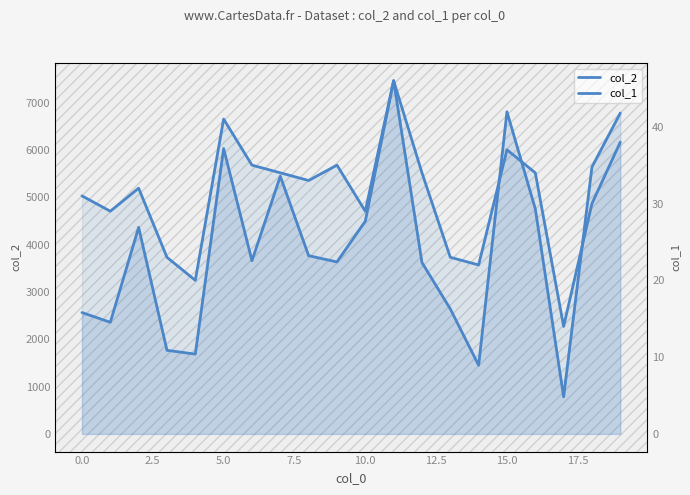

How many values in the col_1 series exceed 33?

9